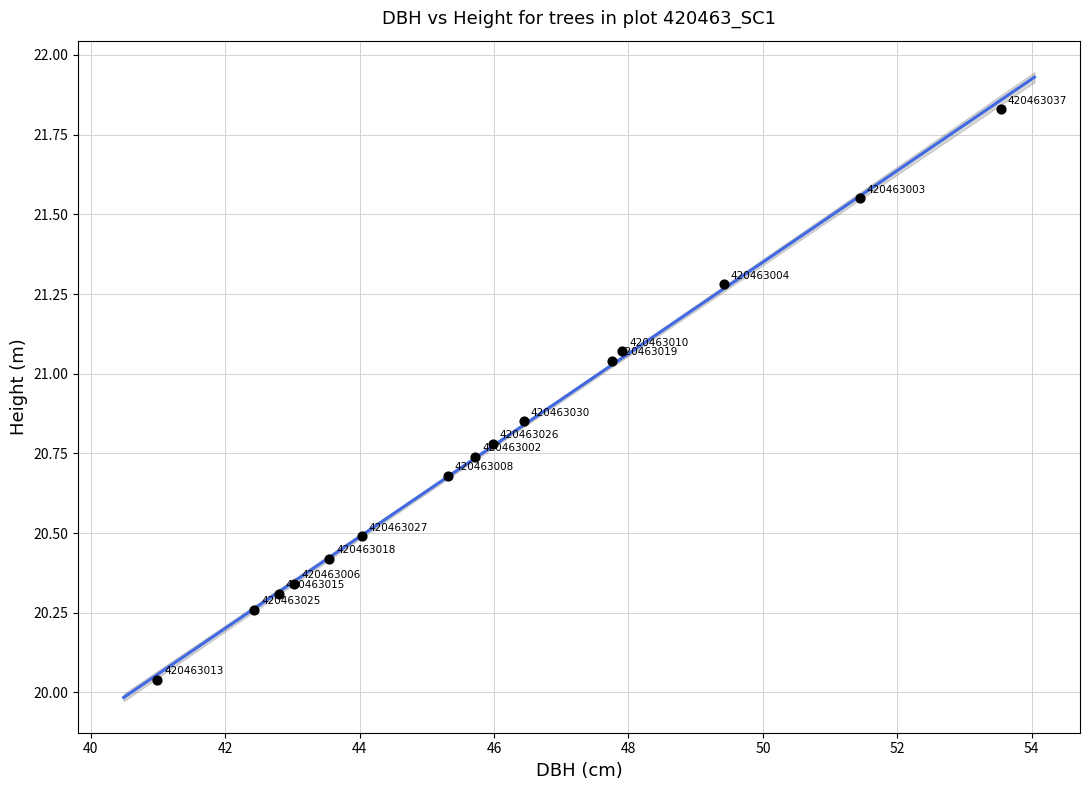

What is the range of X values (max minus min)?

12.5